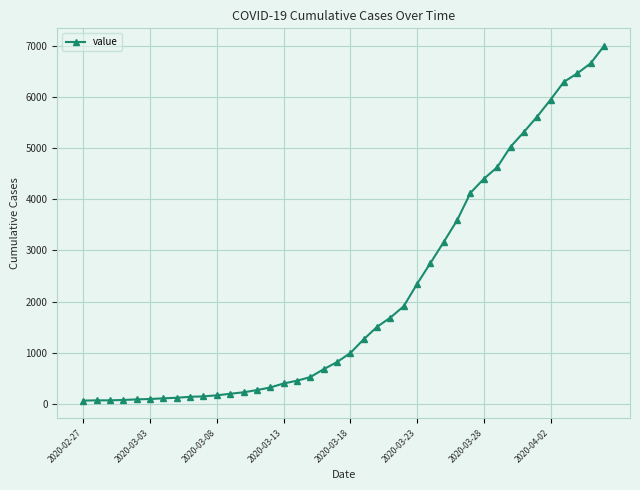

What is the difference between the second highest and second lowest values?

6589